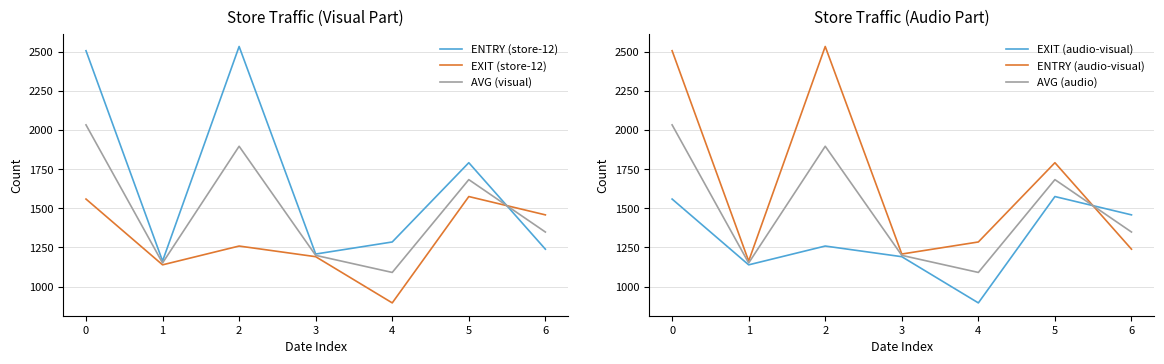

Is it true that EXIT (audio-visual) equals 1559.0 at 0?

True